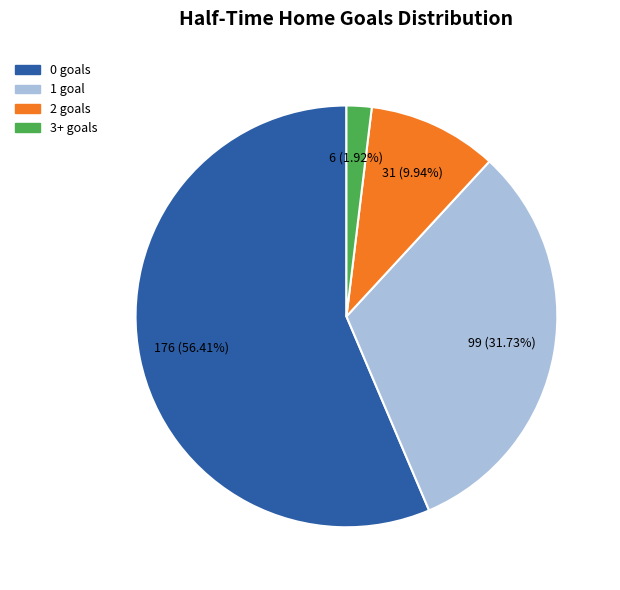

Count the number of slices in the pie.

4